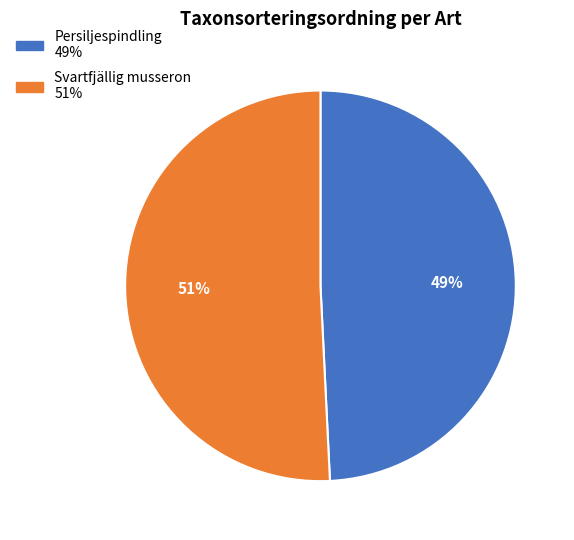

To the nearest percent, what is the difference between the largest and smallest slice percentages?

2%